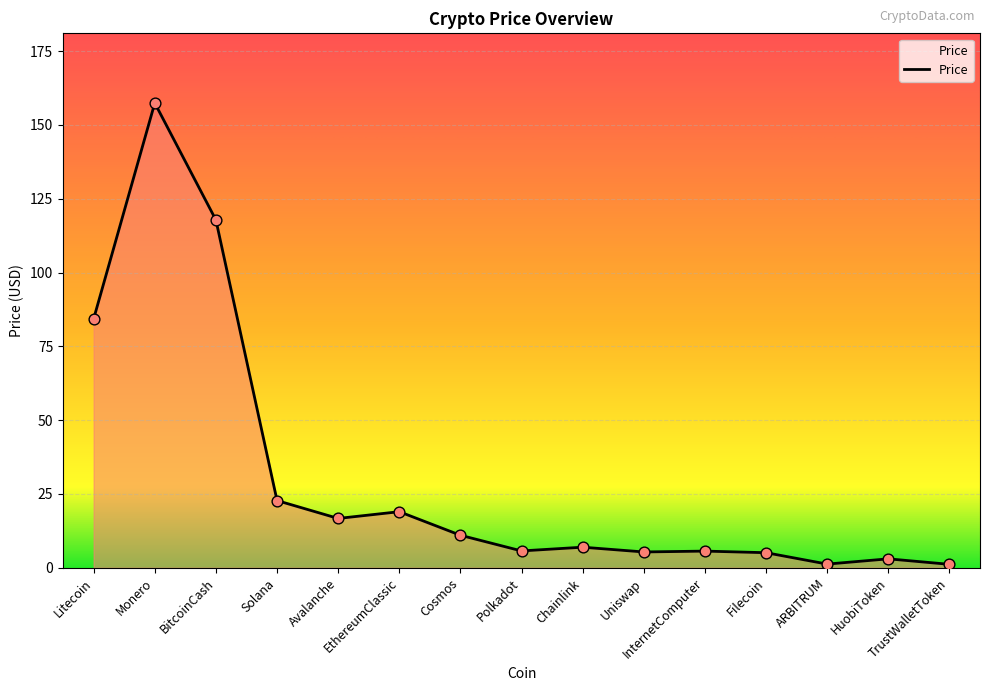

What is the change in value from Cosmos to TrustWalletToken?

-9.9